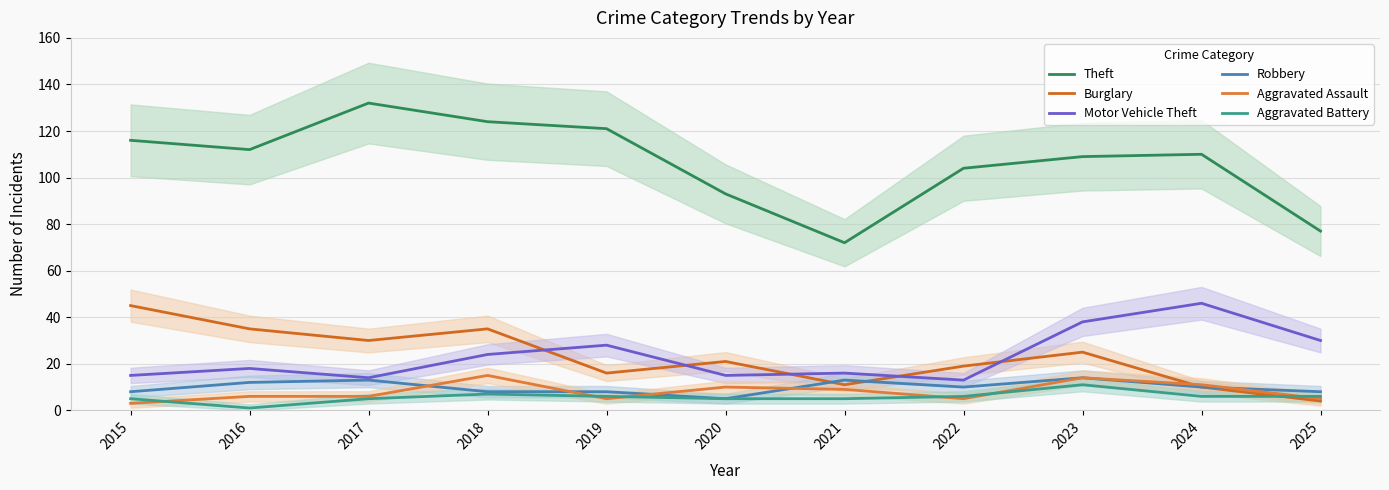

Which series changed the most between 2018 and 2024?

Burglary